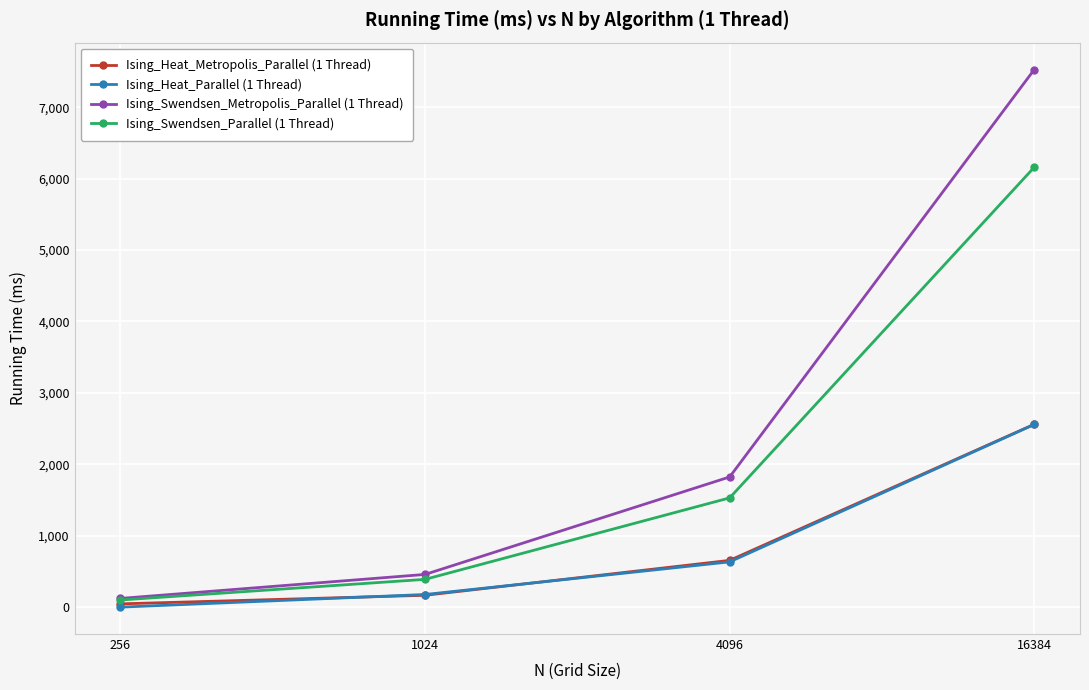

Is it true that Ising_Swendsen_Metropolis_Parallel (1 Thread) equals 3411 at 16384?

False